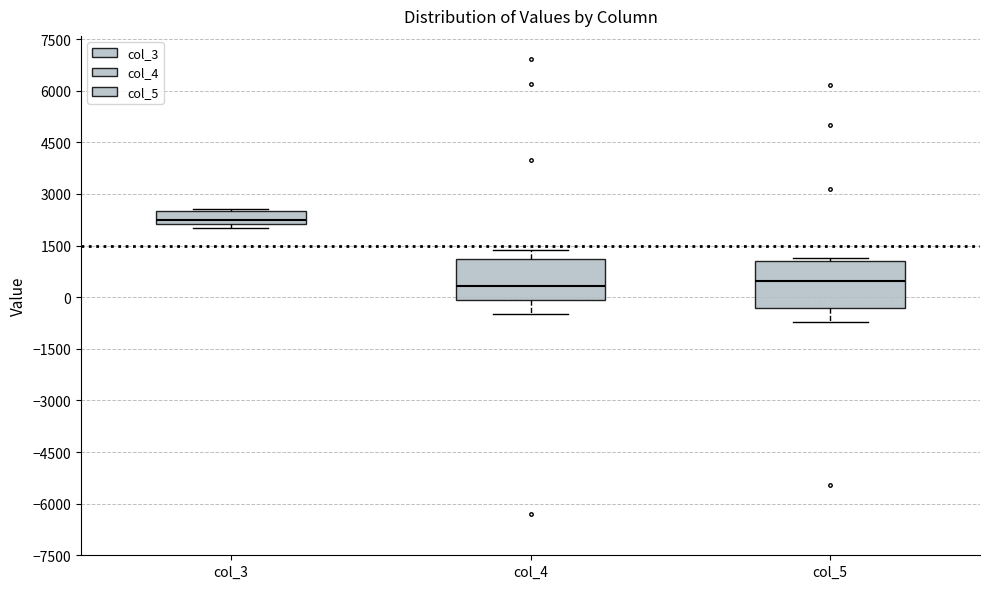

Where is the lower edge of the box for col_3 on the y-axis? The values are not printed on the chart, so give them approximately, as read against the axis.

2200